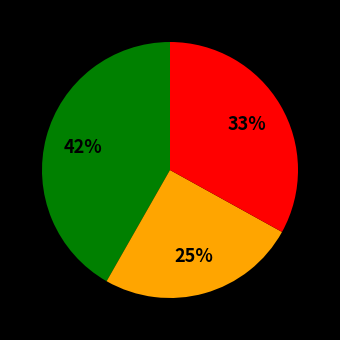

Is there any slice that represents more than half of the pie?

No